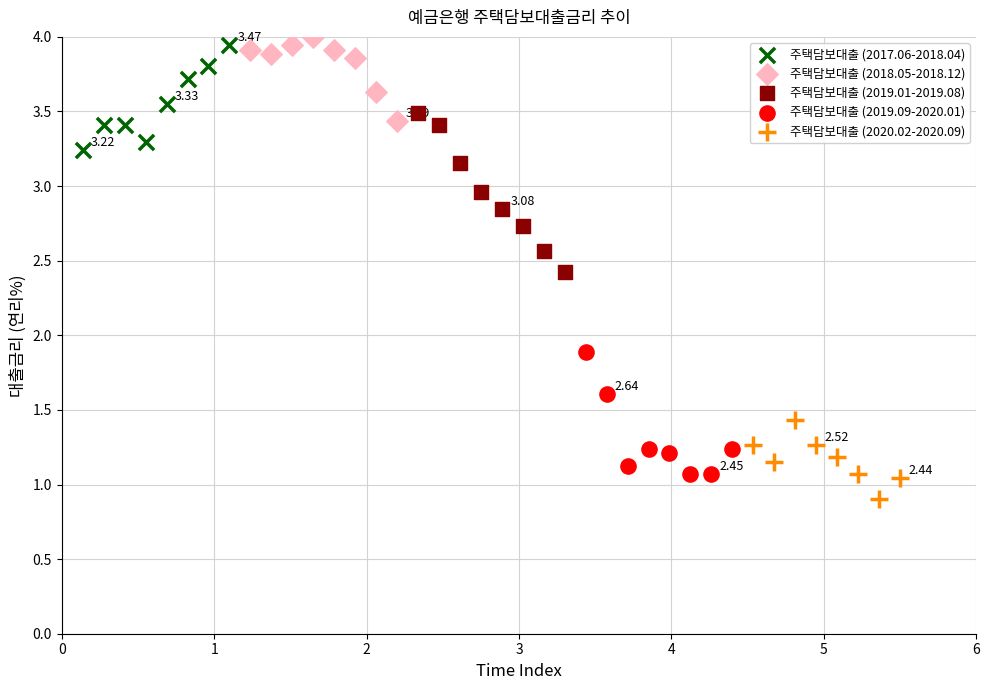

Which series contains the lowest Y value?

주택담보대출 (2020.02-2020.09)